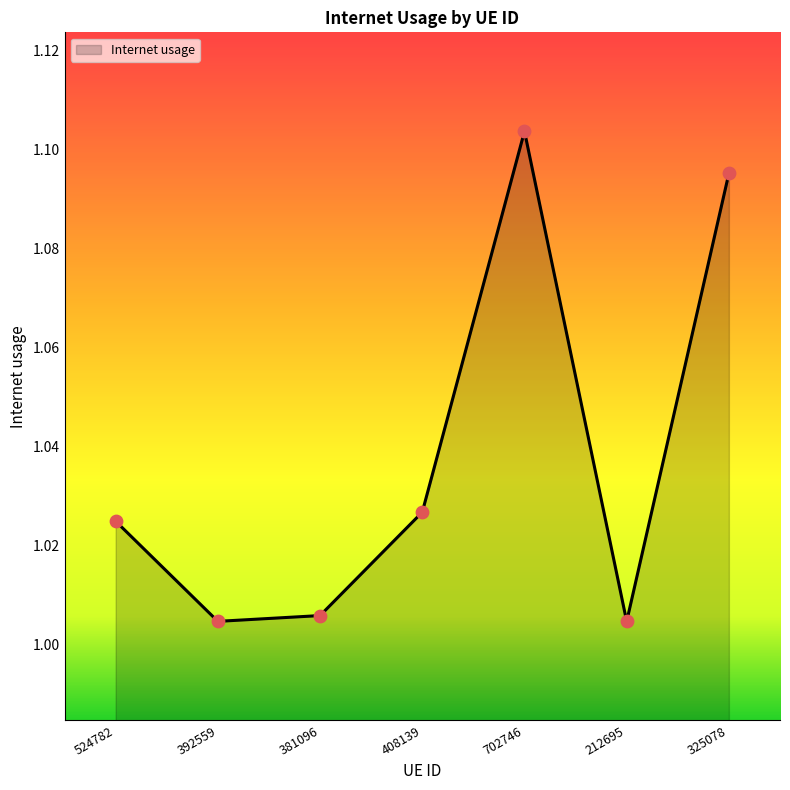

Between 702746 and 381096, which is larger?

702746